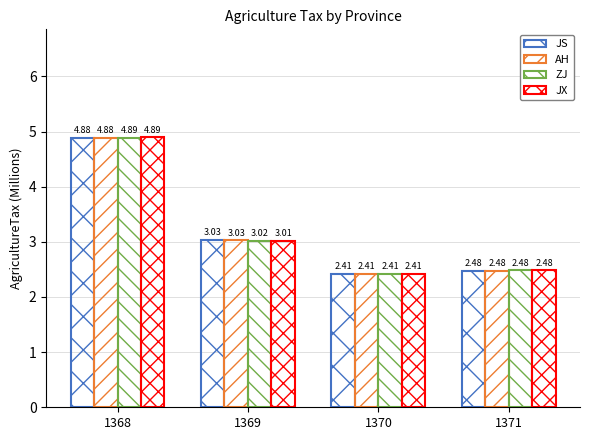

List the series in order of their peak value, lowest first.

JS, AH, ZJ, JX